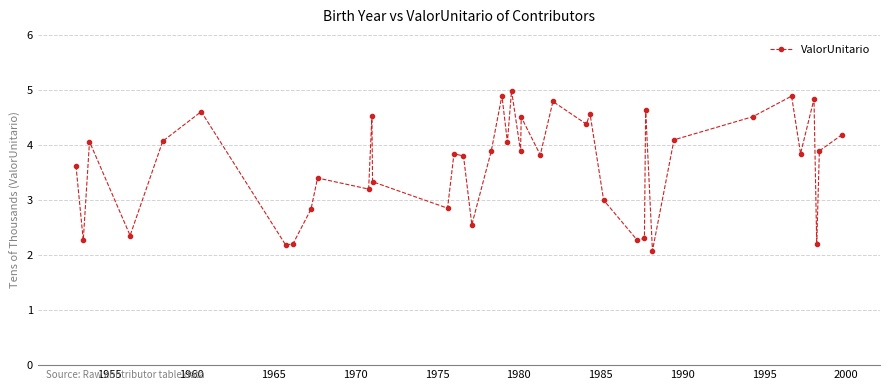

What is the value of the 39th point from the left?

3.9